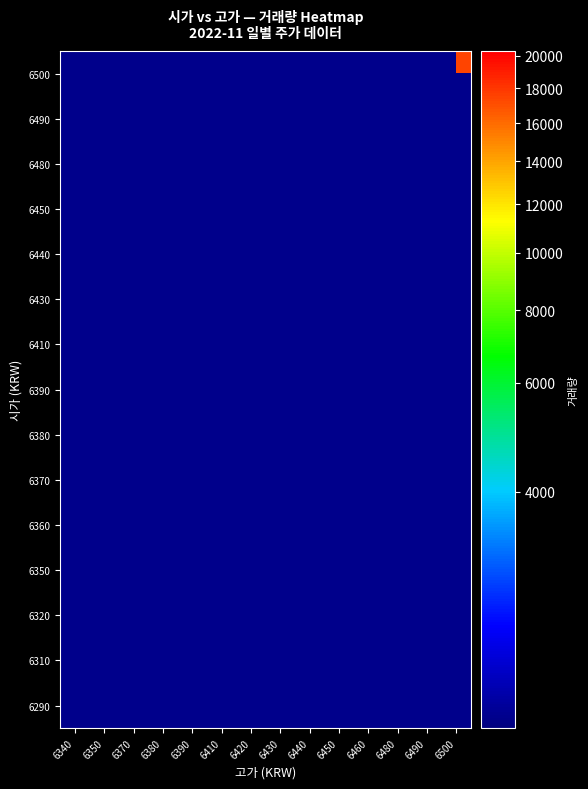

What is the greatest value displayed?

20311.0